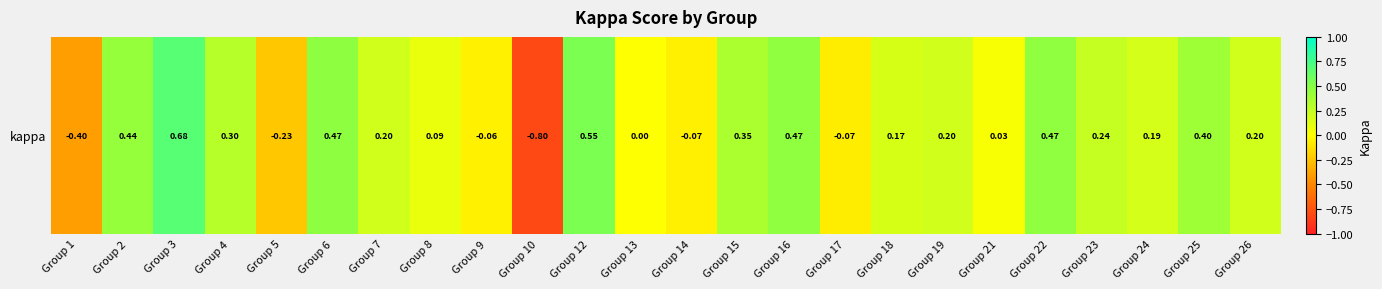

The chart shows a value of 0.7 at Group 3. True or false?

True